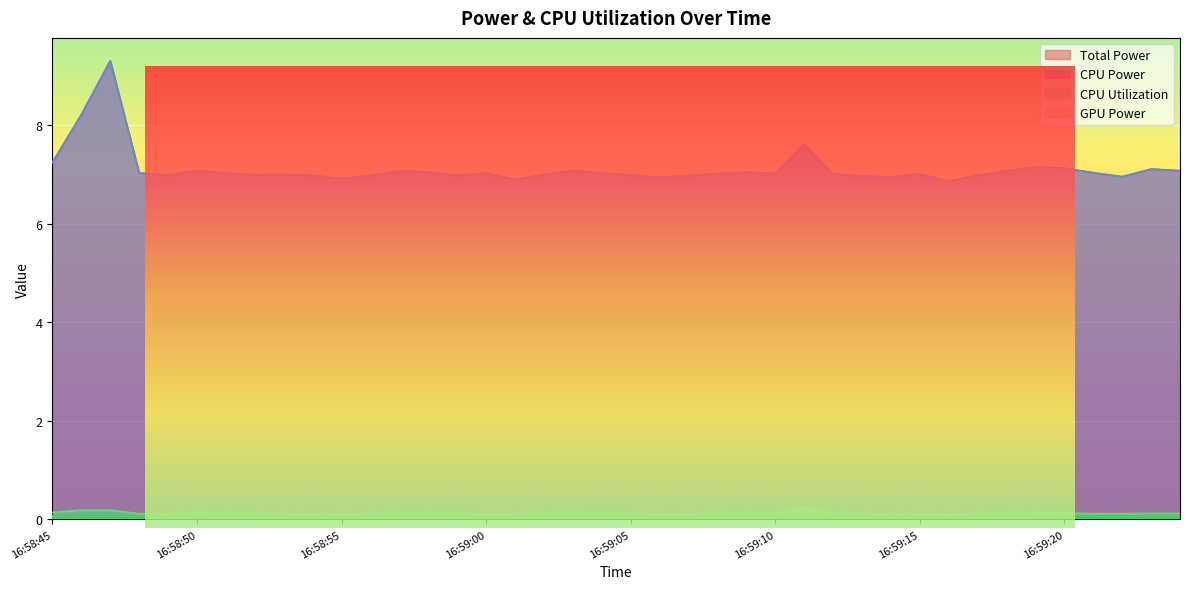

The Total Power series shows 7.0 at 16:59:17. True or false?

True